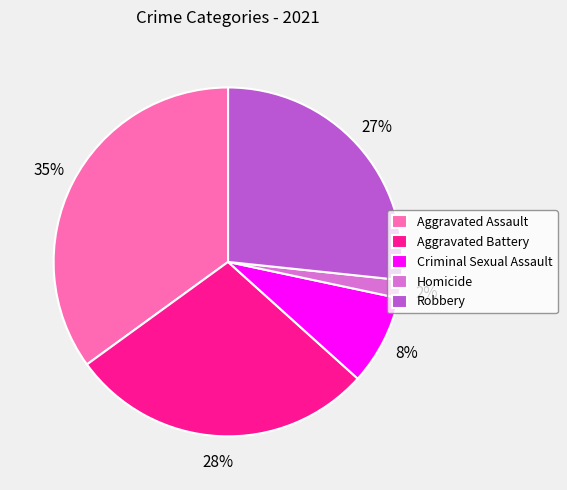

To the nearest percent, what is the average slice percentage?

20%